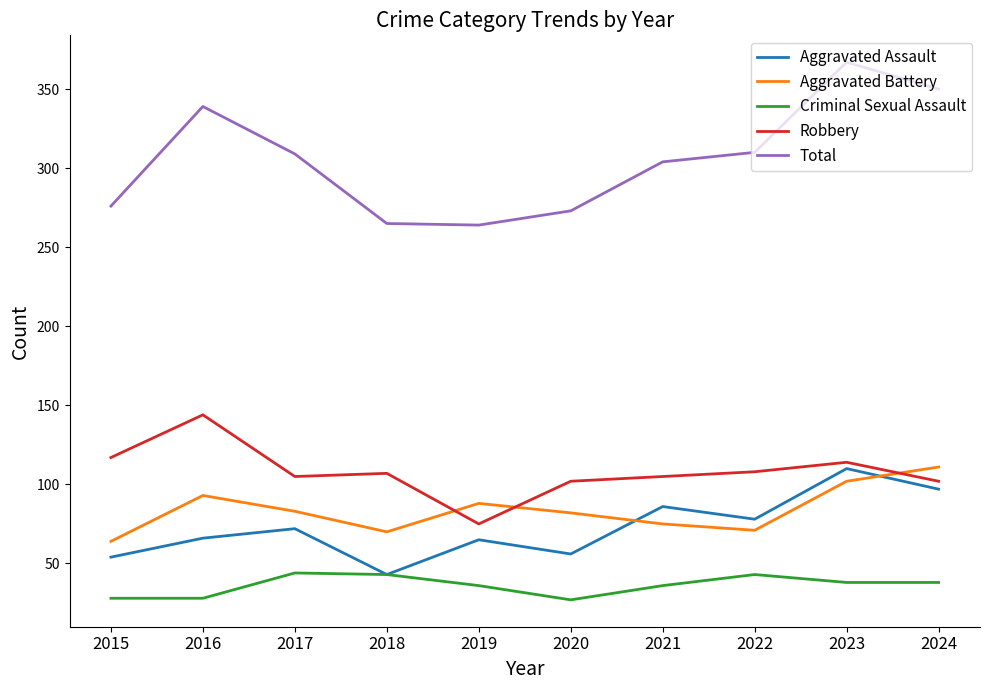

True or false: Aggravated Battery has more than 2 points higher than both neighbors.

False